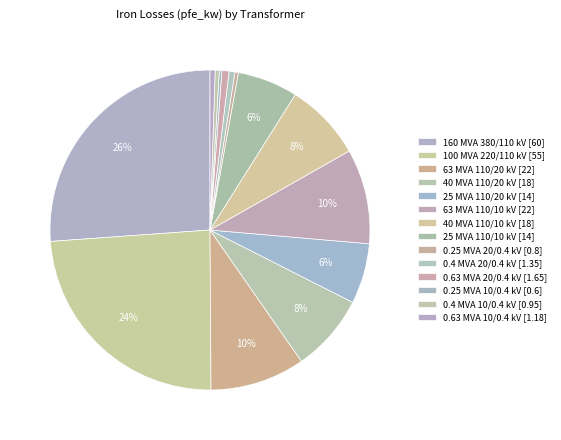

Count the number of slices in the pie.

14